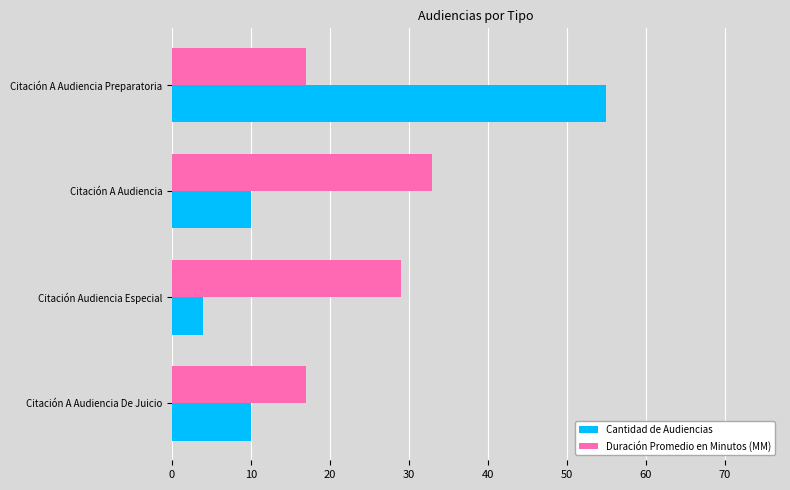

How many series are shown in this chart?

2